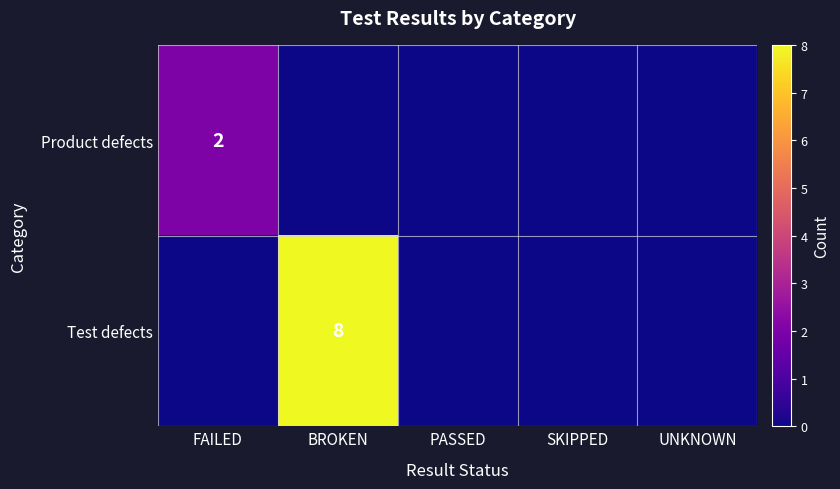

The Test defects series shows 8 at BROKEN. True or false?

True